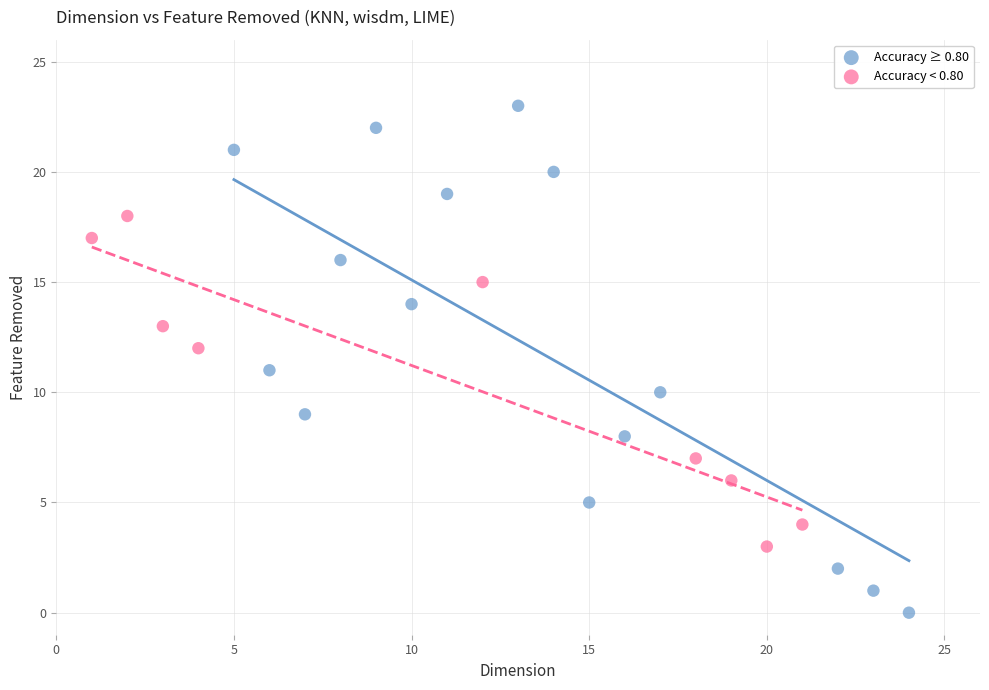

Which series has the largest Y range (max minus min)?

Accuracy ≥ 0.80